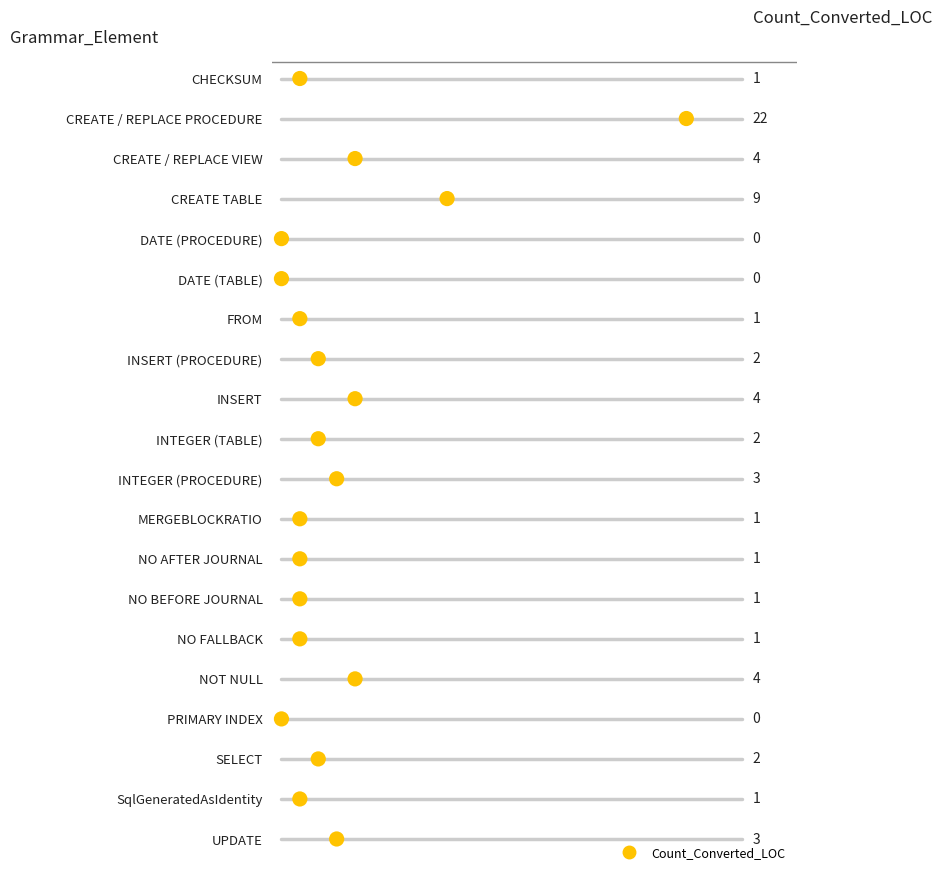

Between CREATE / REPLACE PROCEDURE and CHECKSUM, which is larger?

CREATE / REPLACE PROCEDURE